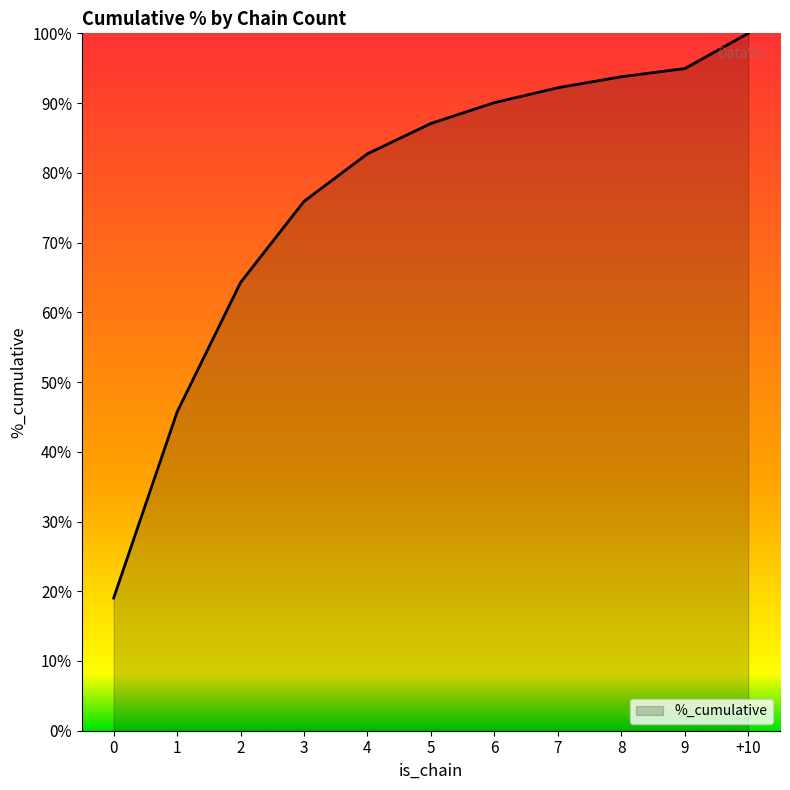

What is the sum of the values at 2 and 7?

156.5